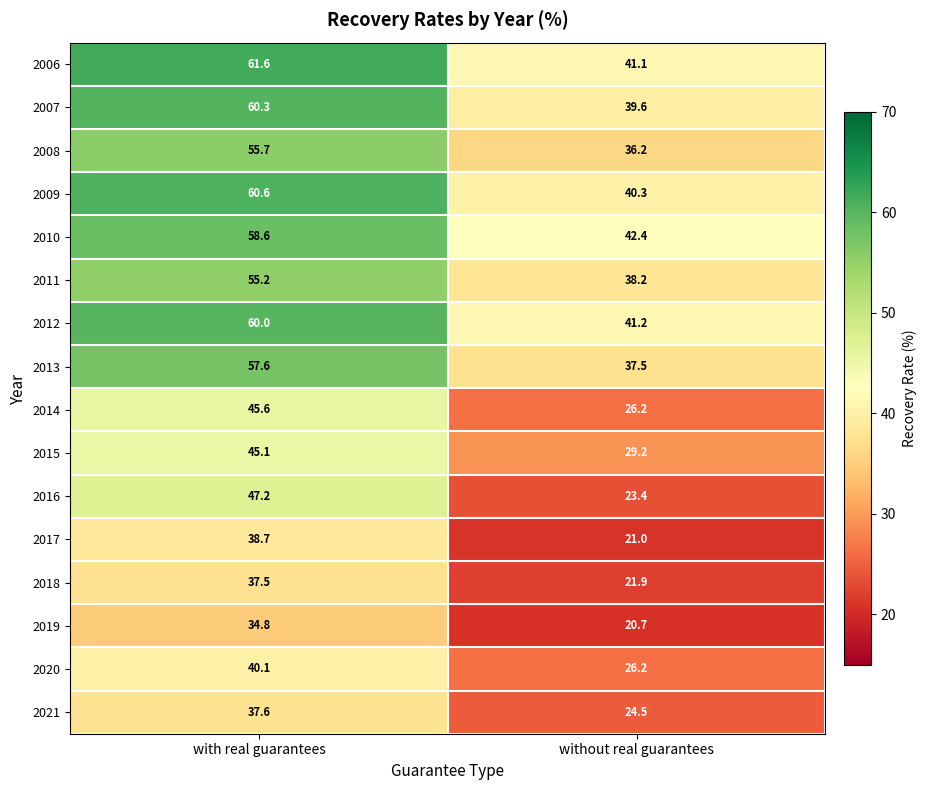

What is the total value across all series at without real guarantees?

509.6